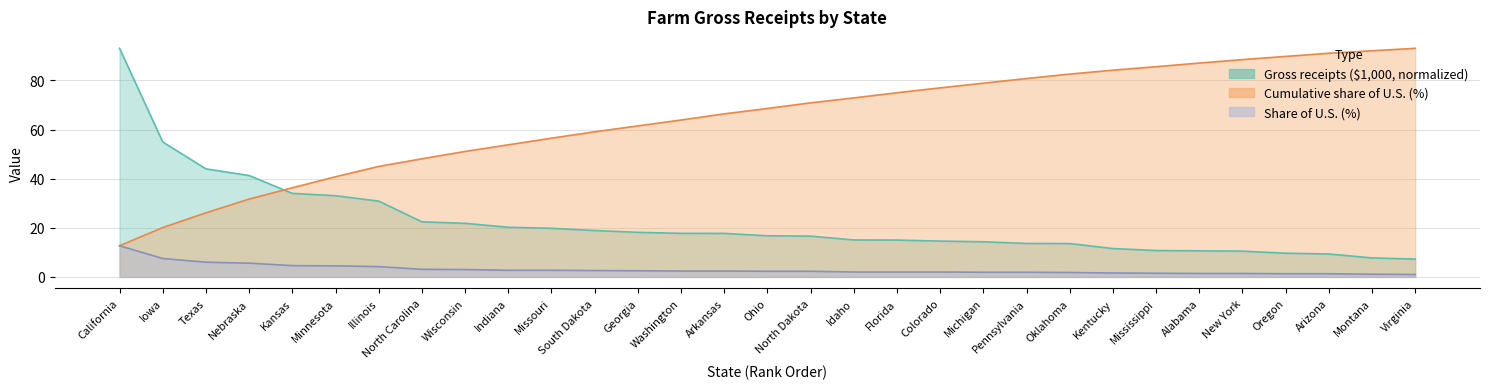

Reading left to right, transcribe all the data shown in this chart.

Gross receipts ($1,000): 93.1	55.0	44.0	41.3	34.0	33.1	30.9	22.4	21.8	20.2	19.8	18.9	18.2	17.7	17.7	16.8	16.6	15.1	15.0	14.6	14.3	13.6	13.6	11.6	10.7	10.6	10.5	9.7	9.3	7.7	7.3
Share of U.S. (%): 12.7	7.5	6.0	5.6	4.6	4.5	4.2	3.1	3.0	2.7	2.7	2.6	2.5	2.4	2.4	2.3	2.3	2.0	2.0	2.0	1.9	1.9	1.8	1.6	1.5	1.4	1.4	1.3	1.3	1.1	1.0
Cumulative share (%): 12.7	20.1	26.1	31.7	36.3	40.8	45.0	48.1	51.1	53.8	56.5	59.1	61.5	63.9	66.4	68.6	70.9	72.9	75.0	77.0	78.9	80.8	82.6	84.2	85.6	87.1	88.5	89.8	91.1	92.1	93.1